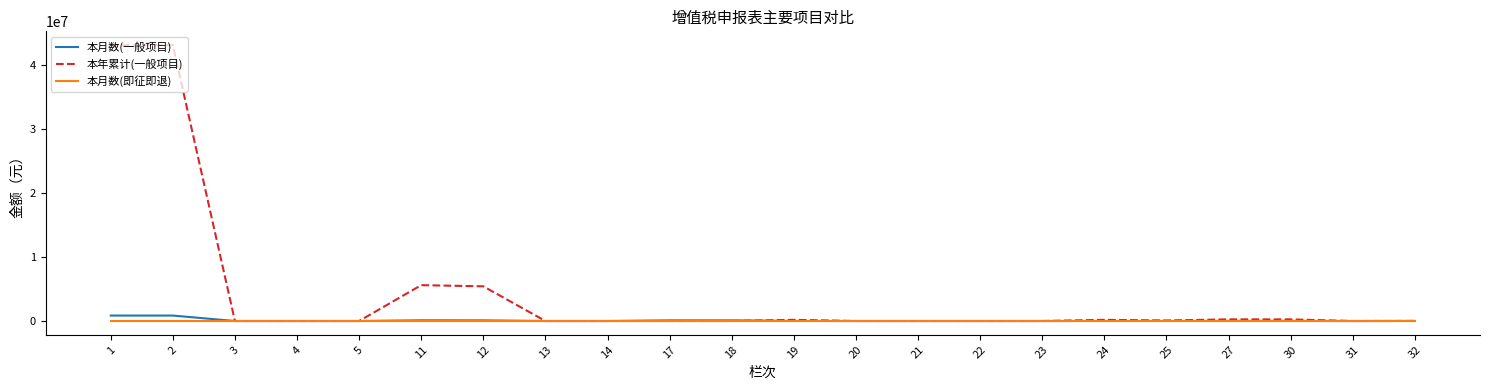

The value of 本年累计(一般项目) at 3 is -20112469.9. True or false?

False